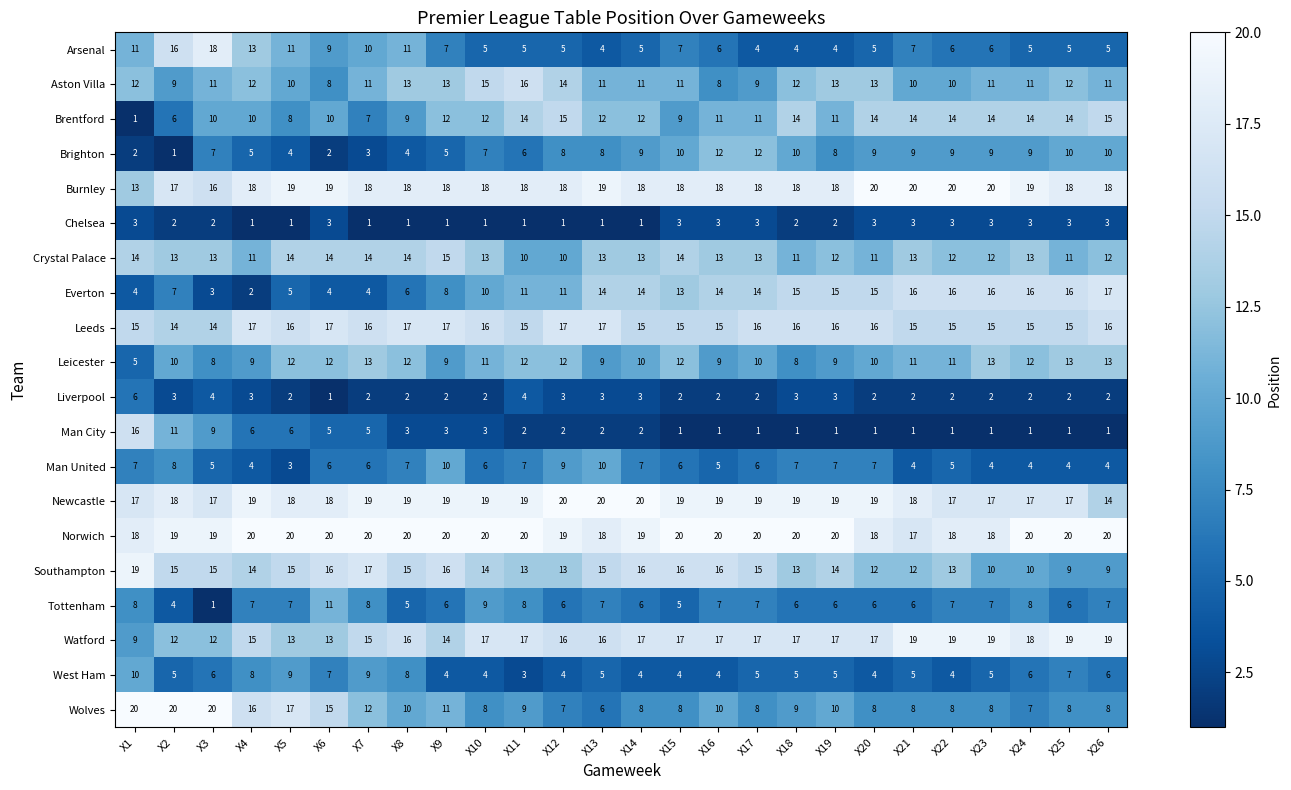

Which series has the largest total across all categories?

Norwich